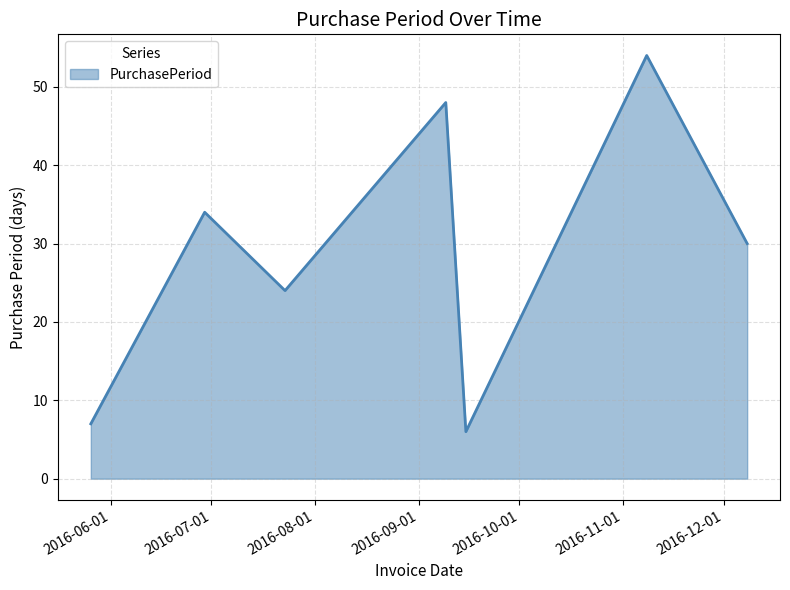

Does the chart display data point markers on the line(s)?

No